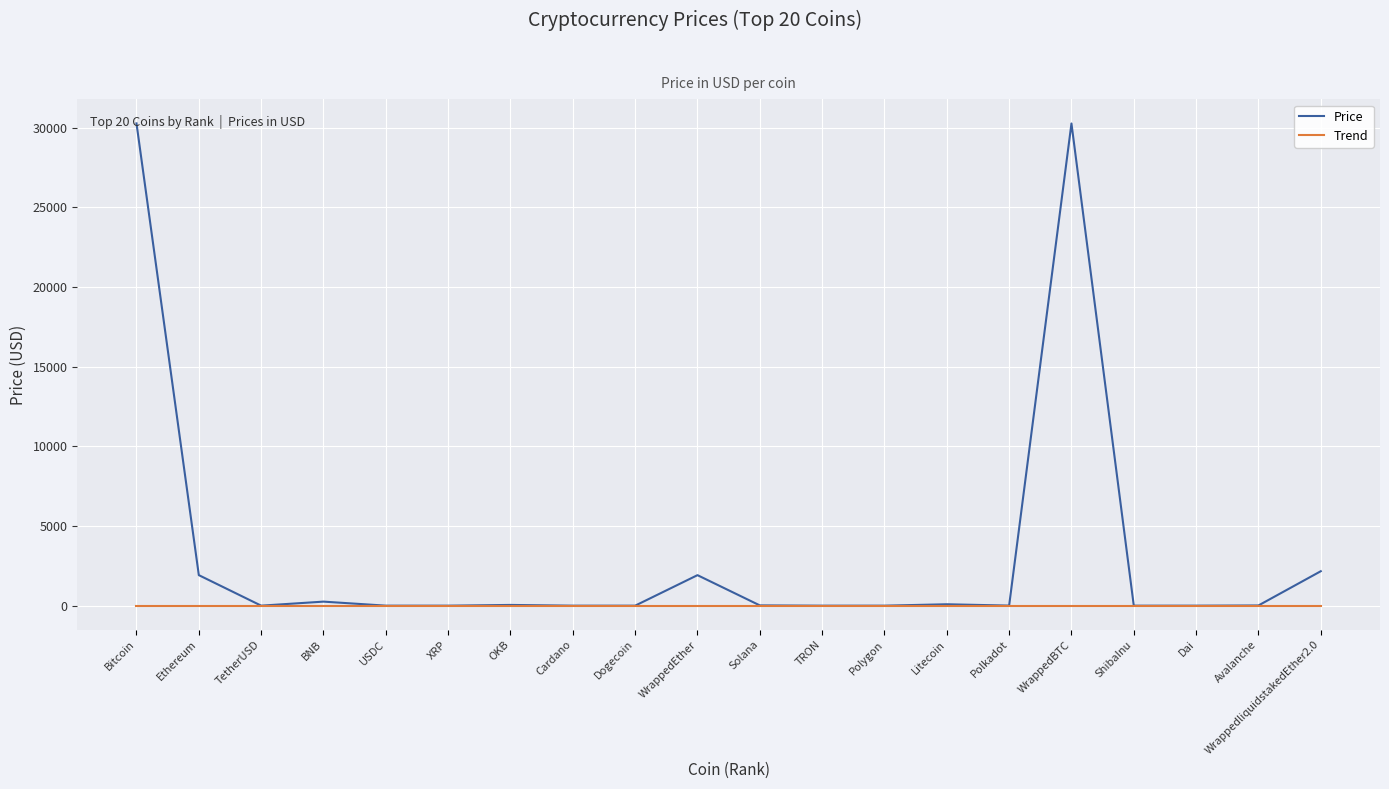

What is the maximum value for Price?

30272.7